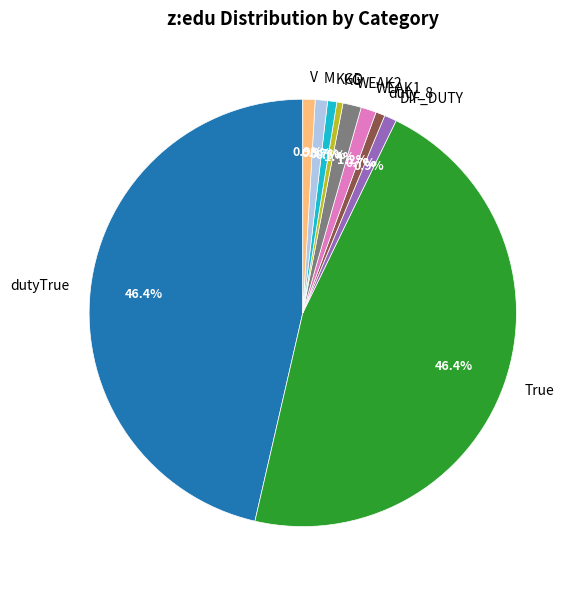

Is the sum of KGD and dutyTrue greater than half?

No